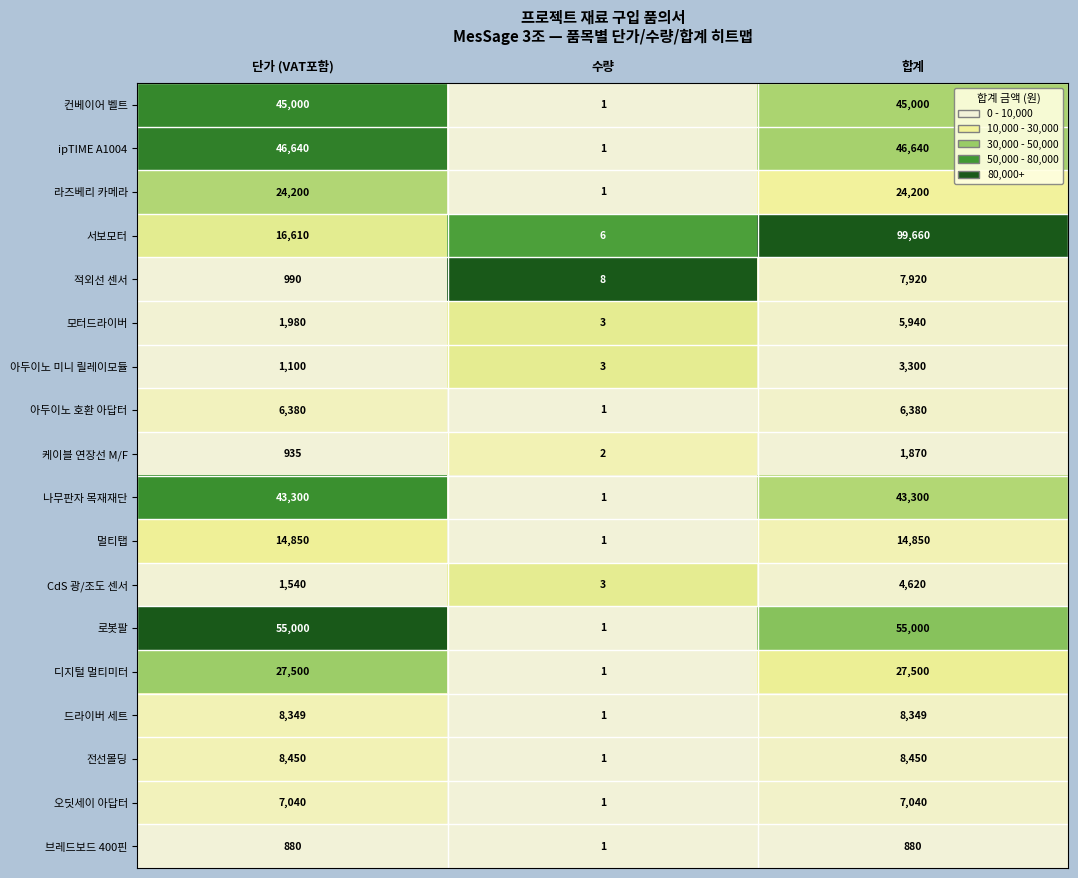

Rank the categories by CdS 광/조도 센서 value from lowest to highest.

수량, 단가 (VAT포함), 합계